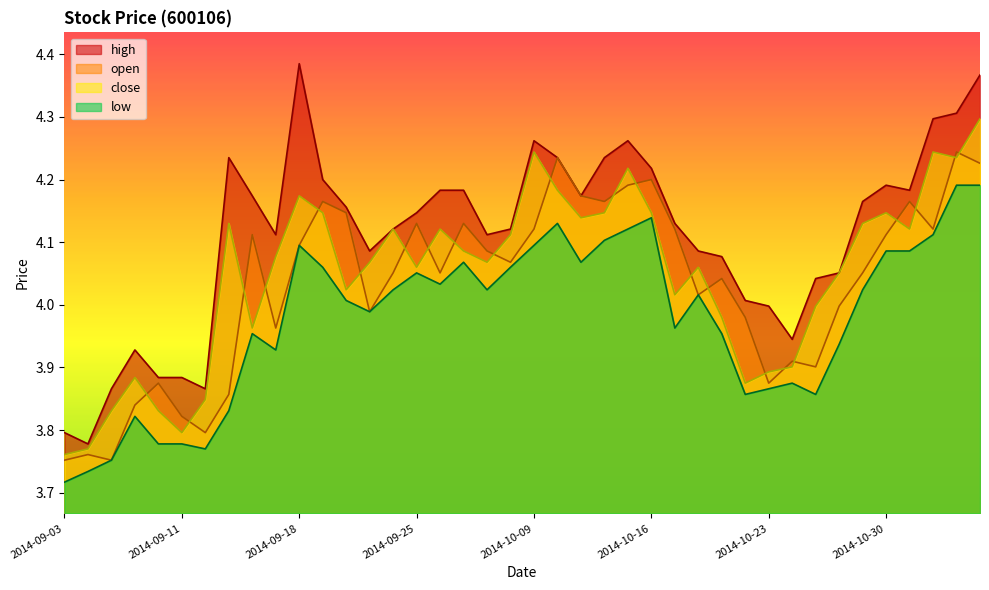

What is the sum of the close values at 2014-09-11 and 2014-09-03?

7.6